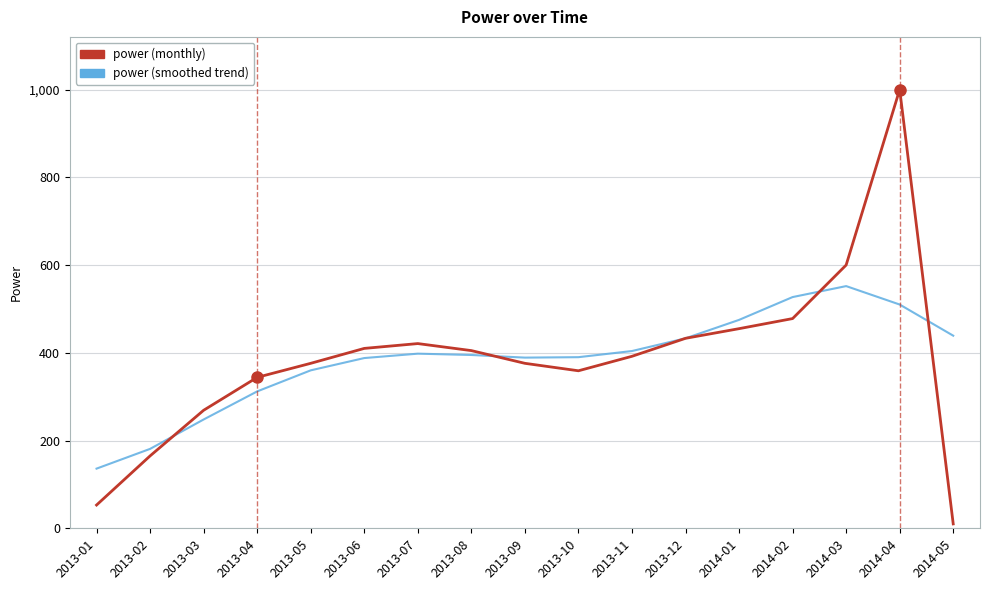

What are all the series names shown in the legend?

power (monthly), power (smoothed trend)